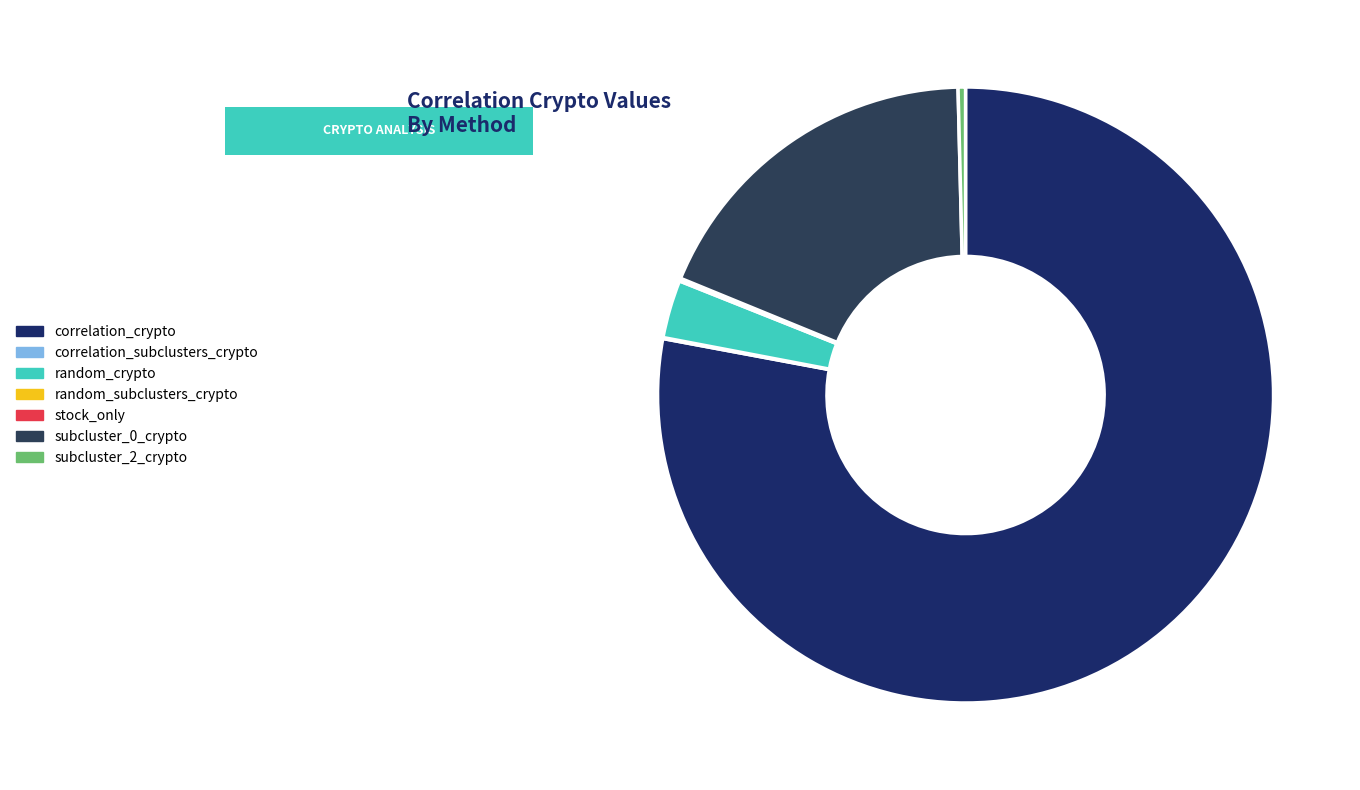

What is the smallest slice in the pie chart?

correlation_subclusters_crypto